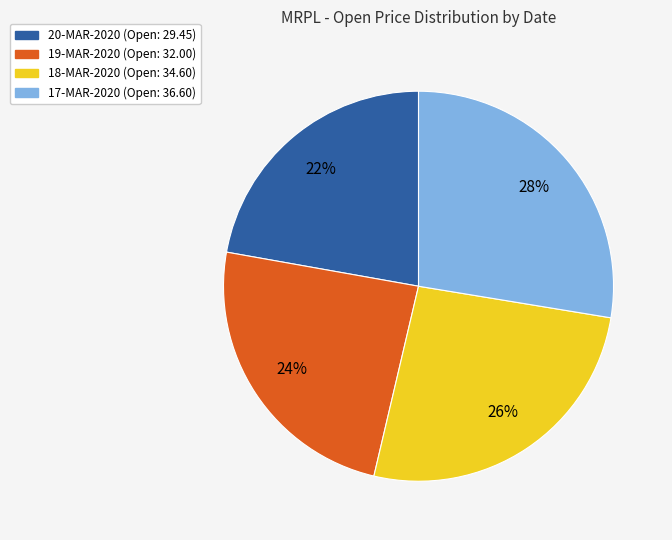

Is there any slice that represents more than half of the pie?

No